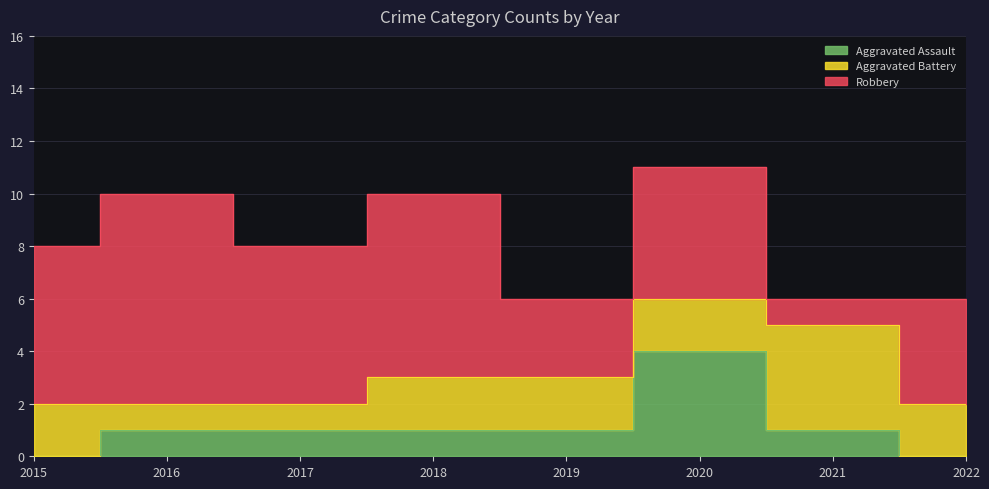

What is the spread (max minus min) of values at 2016?

7